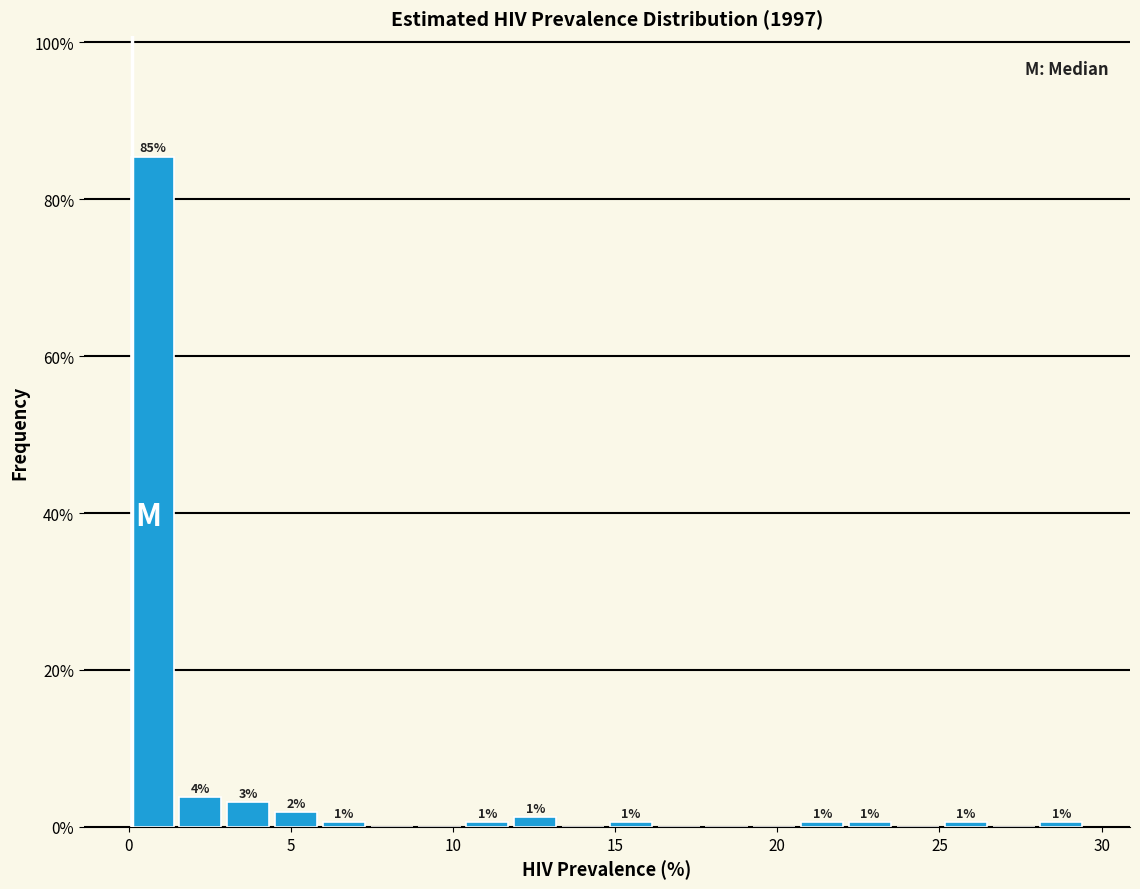

Read against the x-axis, roughly where is the centre of the tallest bar?

0.5